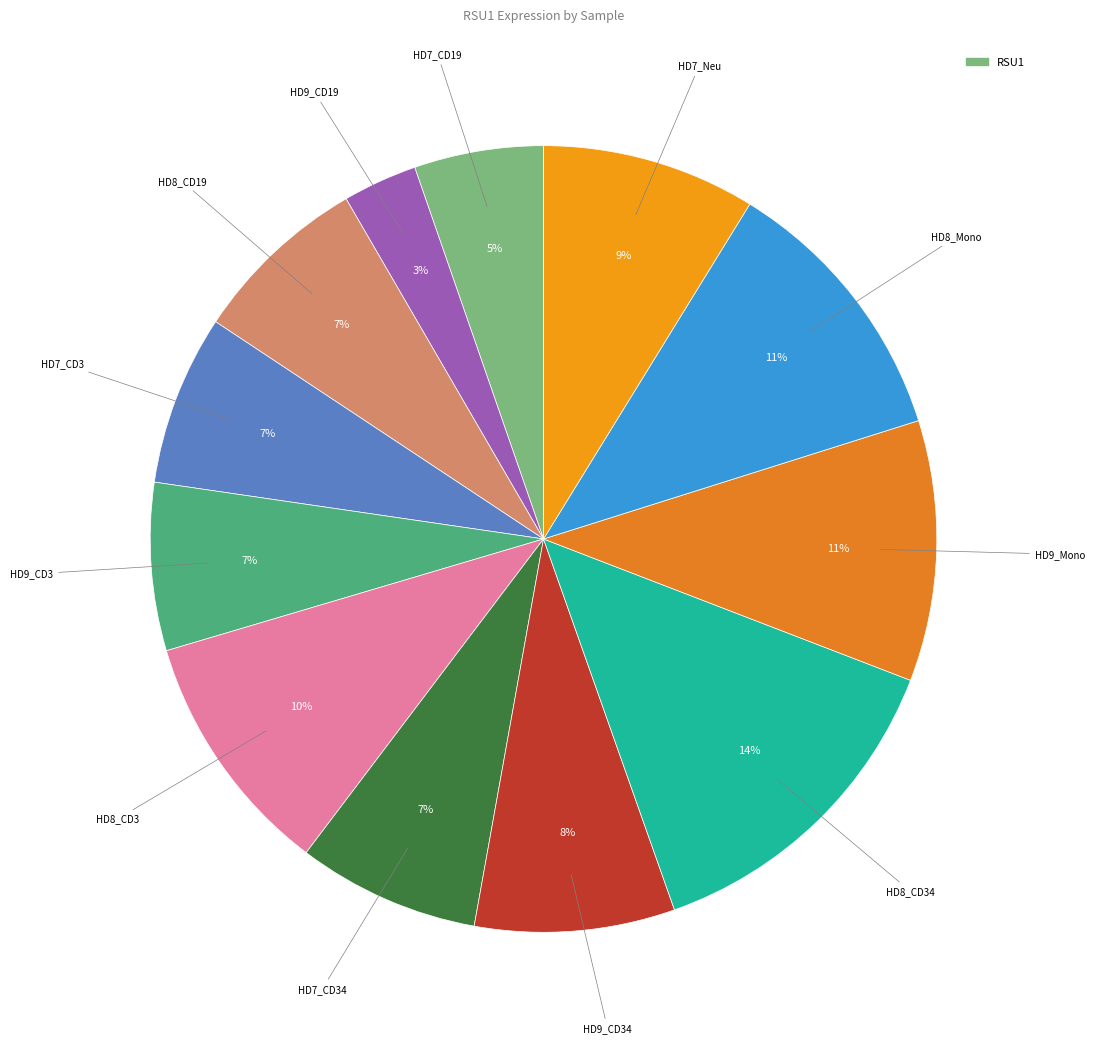

Does any single category account for the majority?

No